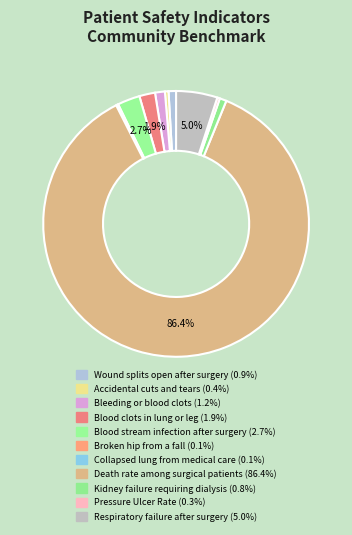

To the nearest percent, what portion does Respiratory failure after surgery represent?

5%